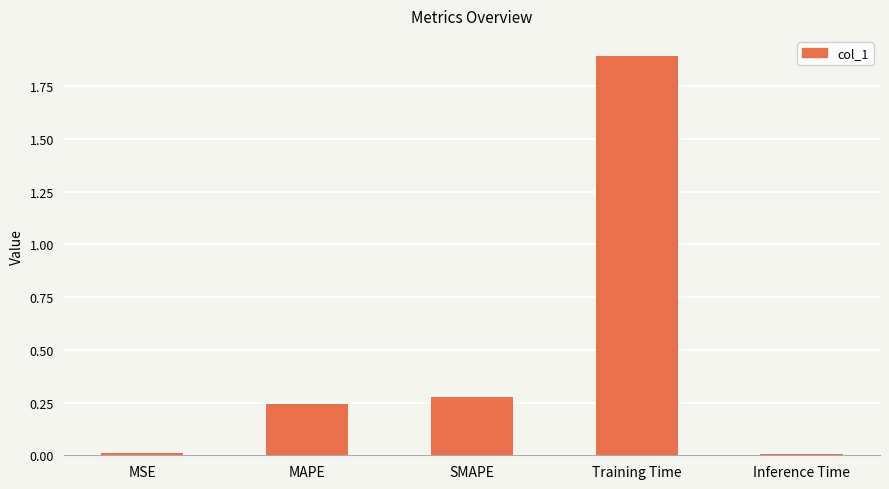

What is the difference between the values at MAPE and Training Time?

1.6